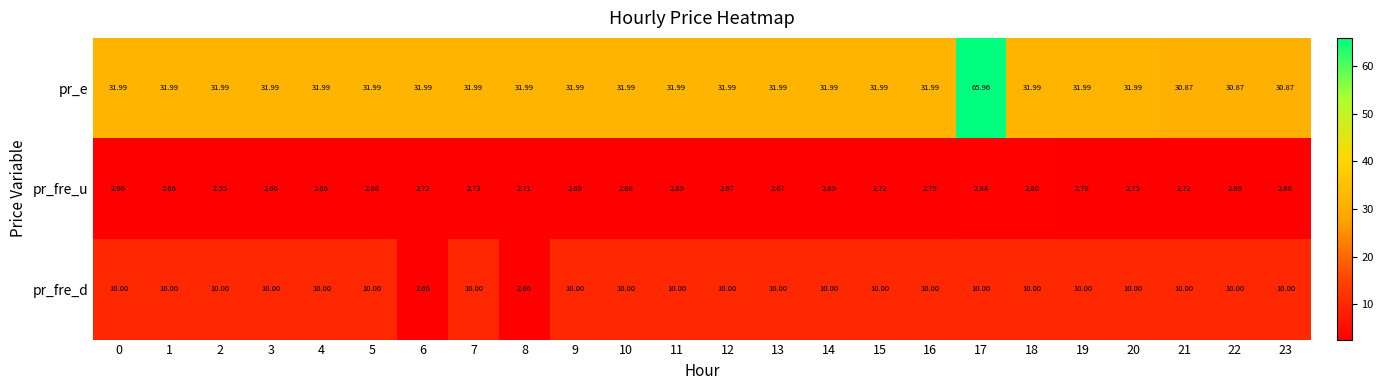

Which series has the largest total across all categories?

pr_e